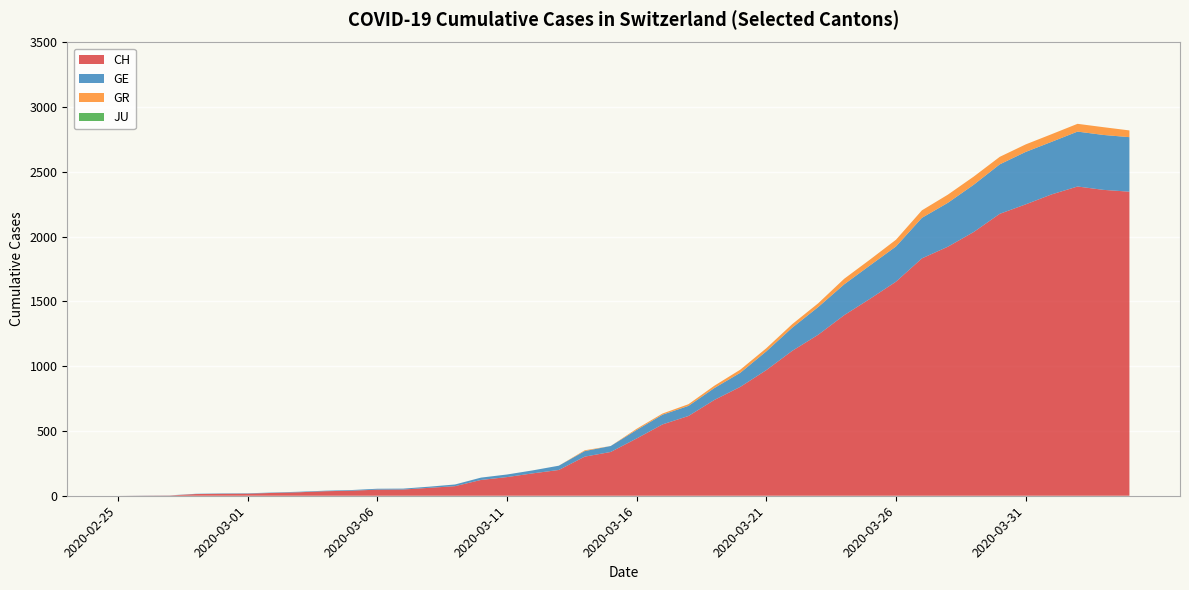

Reading left to right, extract all data points from this chart.

CH: 2020-02-25=0	2020-02-26=1	2020-02-27=2	2020-02-28=13	2020-02-29=15	2020-03-01=16	2020-03-02=22	2020-03-03=27	2020-03-04=35	2020-03-05=39	2020-03-06=47	2020-03-07=48	2020-03-08=61	2020-03-09=74	2020-03-10=122	2020-03-11=144	2020-03-12=173	2020-03-13=199	2020-03-14=302	2020-03-15=338	2020-03-16=442	2020-03-17=551	2020-03-18=616	2020-03-19=740	2020-03-20=841	2020-03-21=970	2020-03-22=1119	2020-03-23=1243	2020-03-24=1394	2020-03-25=1521	2020-03-26=1653	2020-03-27=1833	2020-03-28=1923	2020-03-29=2037	2020-03-30=2177	2020-03-31=2250	2020-04-01=2327	2020-04-02=2388	2020-04-03=2362	2020-04-04=2348
GE: 2020-02-25=0	2020-02-26=1	2020-02-27=1	2020-02-28=2	2020-02-29=3	2020-03-01=3	2020-03-02=3	2020-03-03=4	2020-03-04=4	2020-03-05=5	2020-03-06=7	2020-03-07=7	2020-03-08=9	2020-03-09=13	2020-03-10=18	2020-03-11=20	2020-03-12=23	2020-03-13=33	2020-03-14=43	2020-03-15=46	2020-03-16=66	2020-03-17=75	2020-03-18=78	2020-03-19=92	2020-03-20=109	2020-03-21=145	2020-03-22=179	2020-03-23=214	2020-03-24=238	2020-03-25=258	2020-03-26=272	2020-03-27=313	2020-03-28=339	2020-03-29=365	2020-03-30=382	2020-03-31=405	2020-04-01=406	2020-04-02=424	2020-04-03=424	2020-04-04=421
GR: 2020-02-25=0	2020-02-26=0	2020-02-27=0	2020-02-28=0	2020-02-29=0	2020-03-01=0	2020-03-02=0	2020-03-03=0	2020-03-04=0	2020-03-05=0	2020-03-06=0	2020-03-07=0	2020-03-08=0	2020-03-09=0	2020-03-10=0	2020-03-11=0	2020-03-12=0	2020-03-13=0	2020-03-14=6	2020-03-15=0	2020-03-16=9	2020-03-17=9	2020-03-18=13	2020-03-19=18	2020-03-20=24	2020-03-21=24	2020-03-22=27	2020-03-23=29	2020-03-24=43	2020-03-25=45	2020-03-26=52	2020-03-27=58	2020-03-28=63	2020-03-29=63	2020-03-30=58	2020-03-31=58	2020-04-01=59	2020-04-02=60	2020-04-03=60	2020-04-04=52
JU: 2020-02-25=0	2020-02-26=0	2020-02-27=0	2020-02-28=0	2020-02-29=0	2020-03-01=0	2020-03-02=0	2020-03-03=0	2020-03-04=0	2020-03-05=0	2020-03-06=0	2020-03-07=0	2020-03-08=0	2020-03-09=0	2020-03-10=0	2020-03-11=0	2020-03-12=0	2020-03-13=0	2020-03-14=0	2020-03-15=0	2020-03-16=0	2020-03-17=0	2020-03-18=0	2020-03-19=0	2020-03-20=0	2020-03-21=0	2020-03-22=0	2020-03-23=0	2020-03-24=0	2020-03-25=0	2020-03-26=0	2020-03-27=0	2020-03-28=0	2020-03-29=0	2020-03-30=0	2020-03-31=0	2020-04-01=0	2020-04-02=0	2020-04-03=0	2020-04-04=0